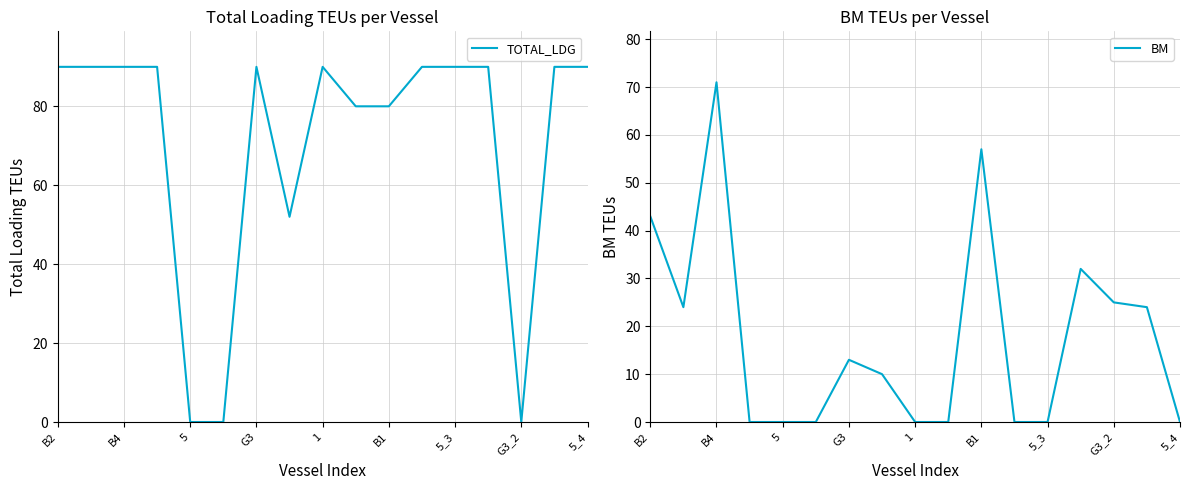

Is it true that BM equals 49 at 5_3?

False